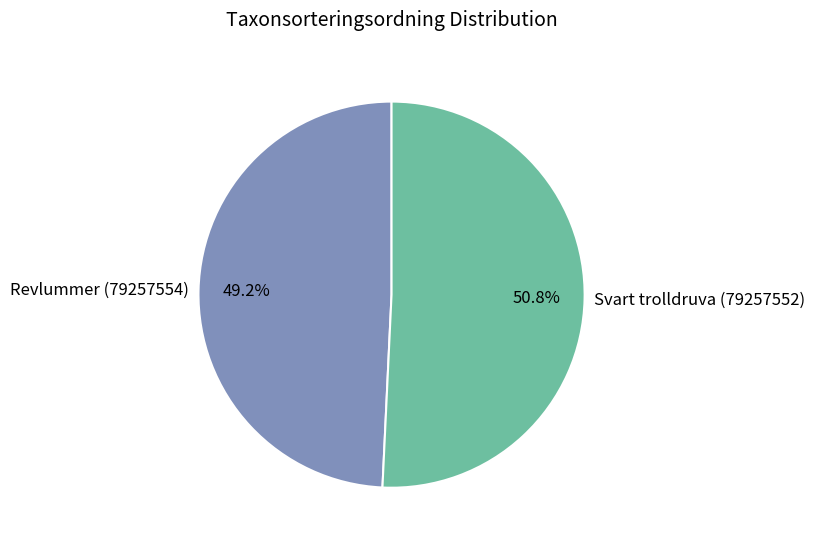

Between Revlummer (79257554) and Svart trolldruva (79257552), which is larger?

Svart trolldruva (79257552)